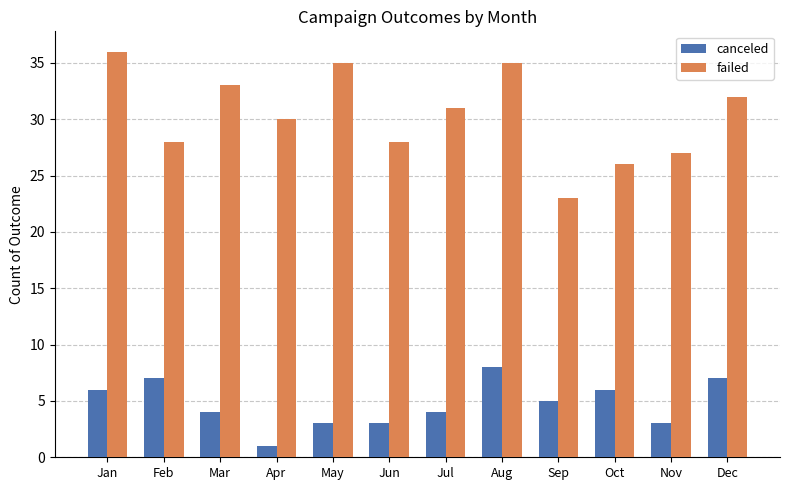

Are the bars horizontal?

No